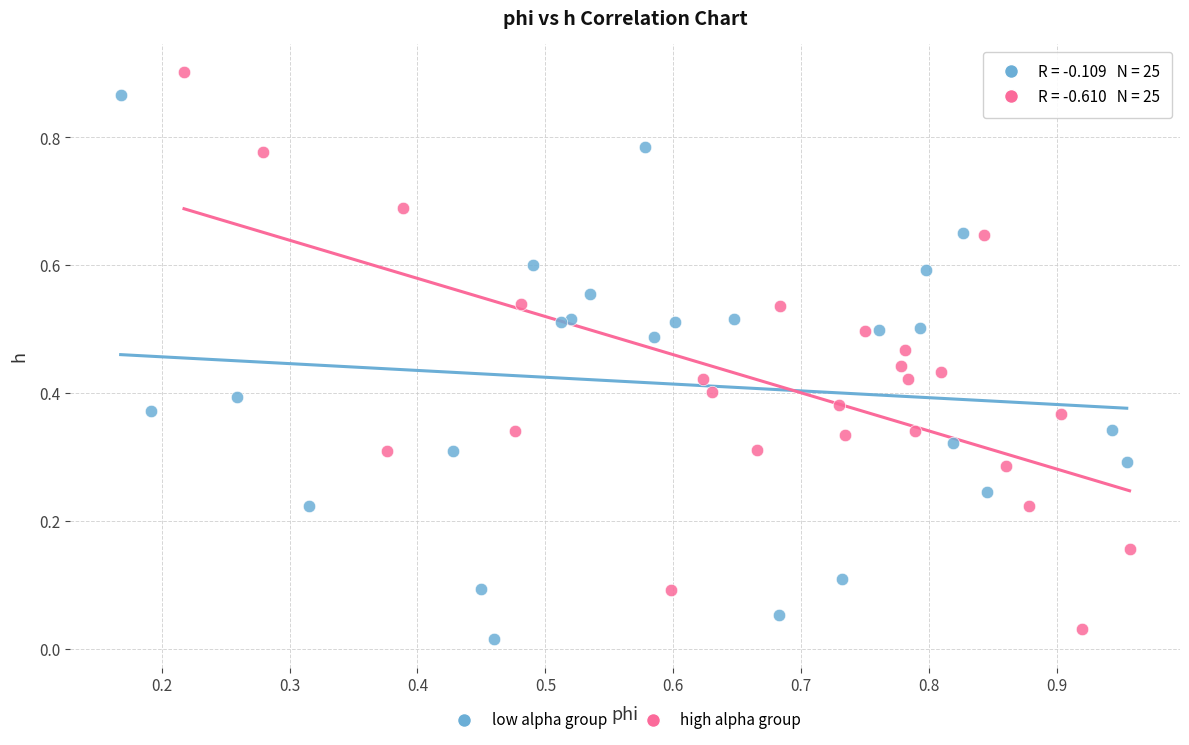

What are all the series names shown in the legend?

low alpha group, high alpha group